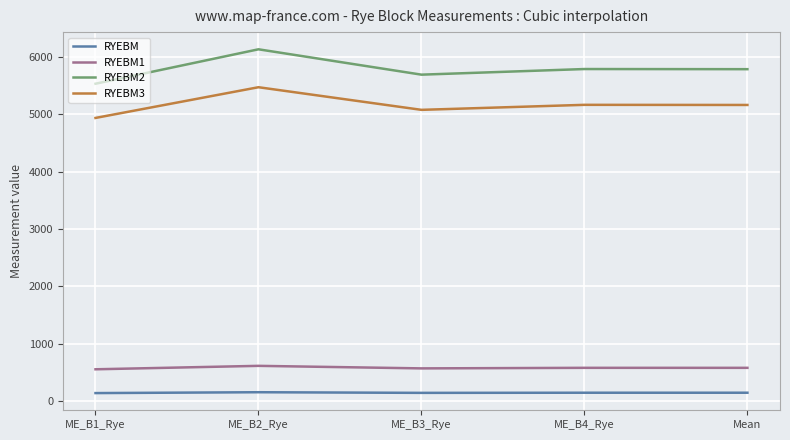

Rank the series by their maximum value, from highest to lowest.

RYEBM2, RYEBM3, RYEBM1, RYEBM